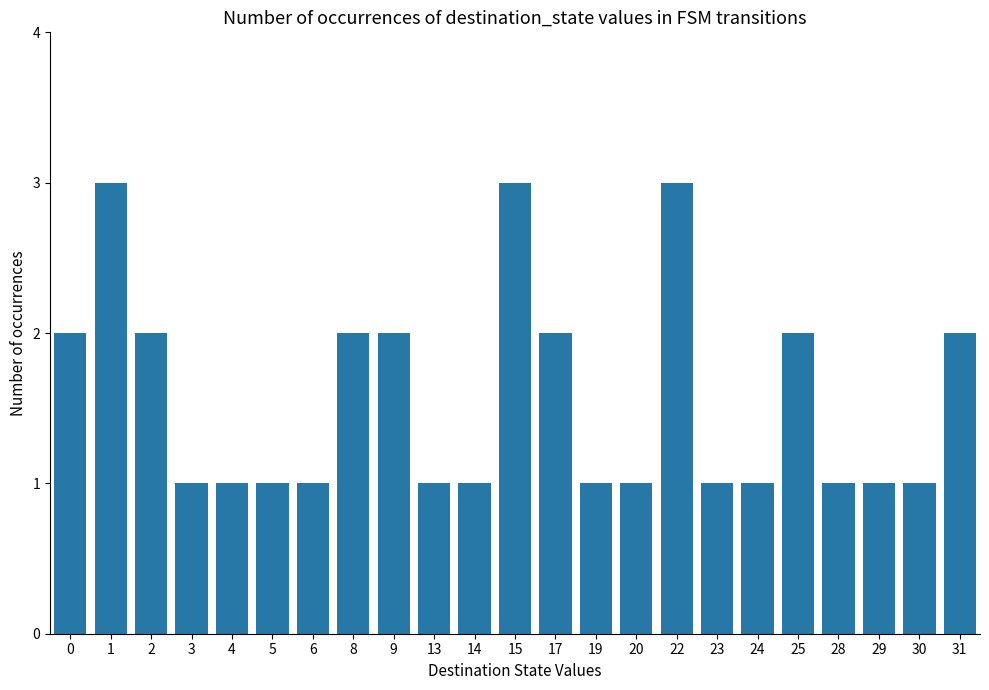

Reading left to right, extract all data points from this chart.

2	3	2	1	1	1	1	2	2	1	1	3	2	1	1	3	1	1	2	1	1	1	2